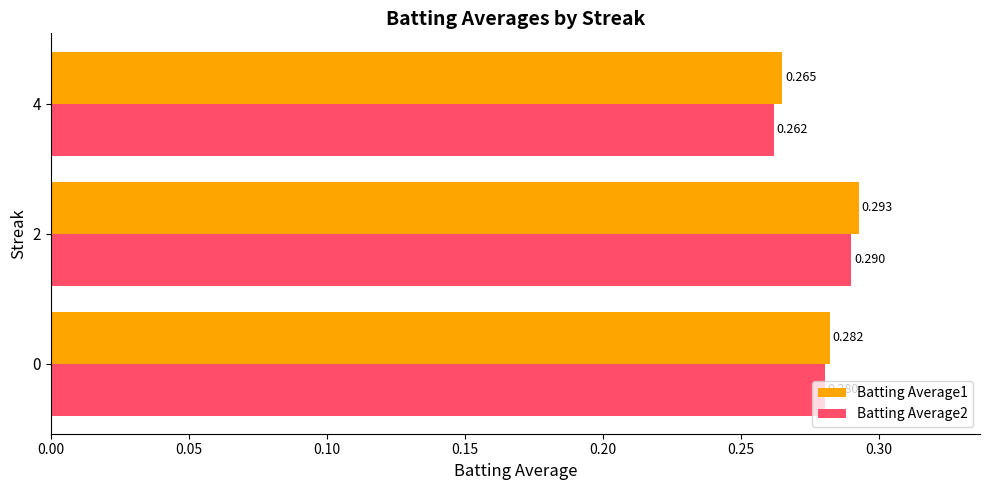

How many distinct data groups are displayed?

2